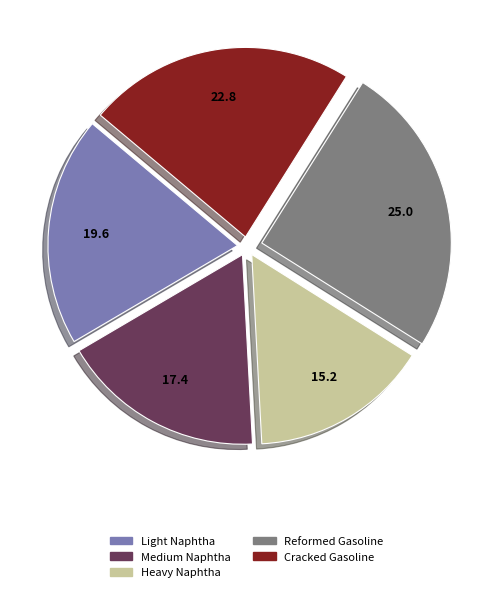

Which slice is the largest?

Reformed Gasoline